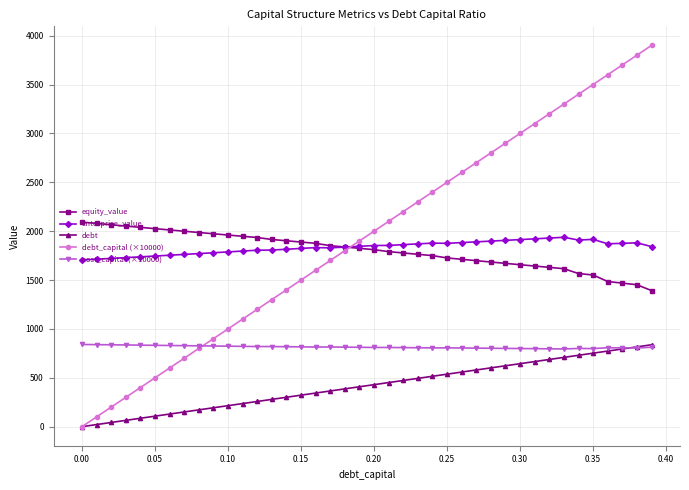

True or false: enterprise_value has more than 2 points higher than both neighbors.

True